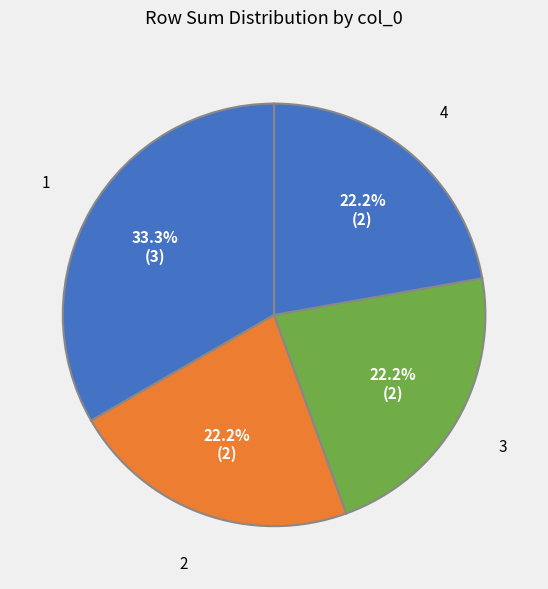

Count the number of slices in the pie.

4